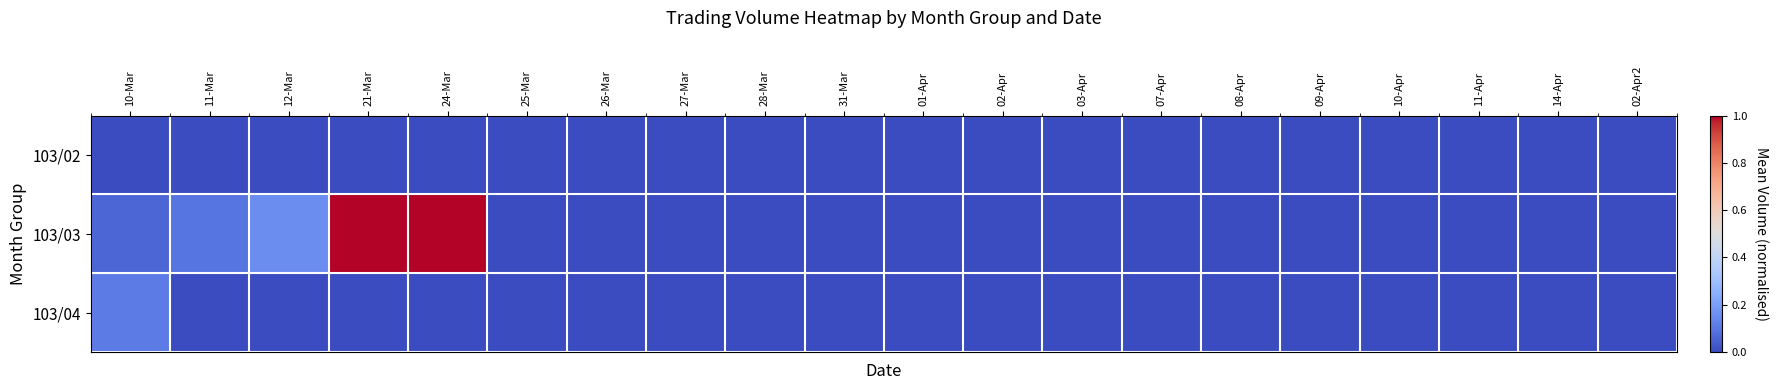

Reading left to right, what are all the values shown in this chart?

103/02: 10-Mar=0.0	11-Mar=0.0	12-Mar=0.0	21-Mar=0.0	24-Mar=0.0	25-Mar=0.0	26-Mar=0.0	27-Mar=0.0	28-Mar=0.0	31-Mar=0.0	01-Apr=0.0	02-Apr=0.0	03-Apr=0.0	07-Apr=0.0	08-Apr=0.0	09-Apr=0.0	10-Apr=0.0	11-Apr=0.0	14-Apr=0.0	02-Apr2=0.0
103/03: 10-Mar=0.1	11-Mar=0.1	12-Mar=0.2	21-Mar=1.0	24-Mar=1.0	25-Mar=0.0	26-Mar=0.0	27-Mar=0.0	28-Mar=0.0	31-Mar=0.0	01-Apr=0.0	02-Apr=0.0	03-Apr=0.0	07-Apr=0.0	08-Apr=0.0	09-Apr=0.0	10-Apr=0.0	11-Apr=0.0	14-Apr=0.0	02-Apr2=0.0
103/04: 10-Mar=0.1	11-Mar=0.0	12-Mar=0.0	21-Mar=0.0	24-Mar=0.0	25-Mar=0.0	26-Mar=0.0	27-Mar=0.0	28-Mar=0.0	31-Mar=0.0	01-Apr=0.0	02-Apr=0.0	03-Apr=0.0	07-Apr=0.0	08-Apr=0.0	09-Apr=0.0	10-Apr=0.0	11-Apr=0.0	14-Apr=0.0	02-Apr2=0.0